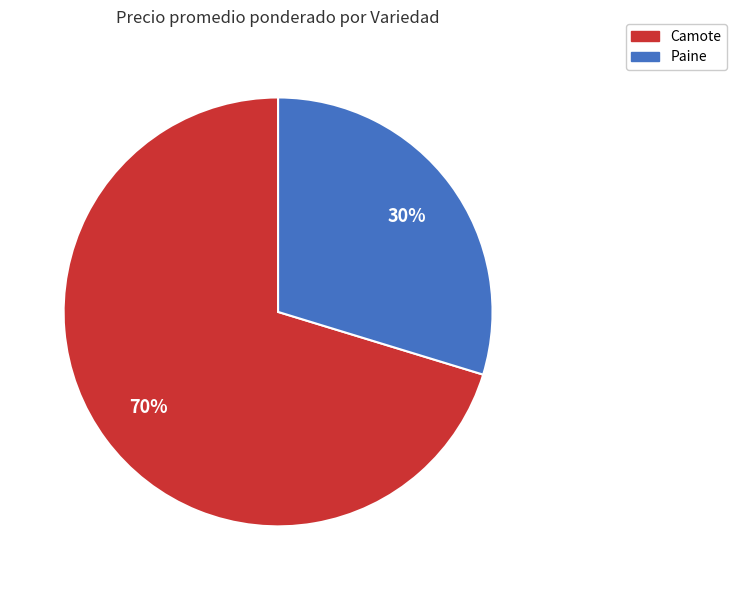

Between Paine and Camote, which is larger?

Camote